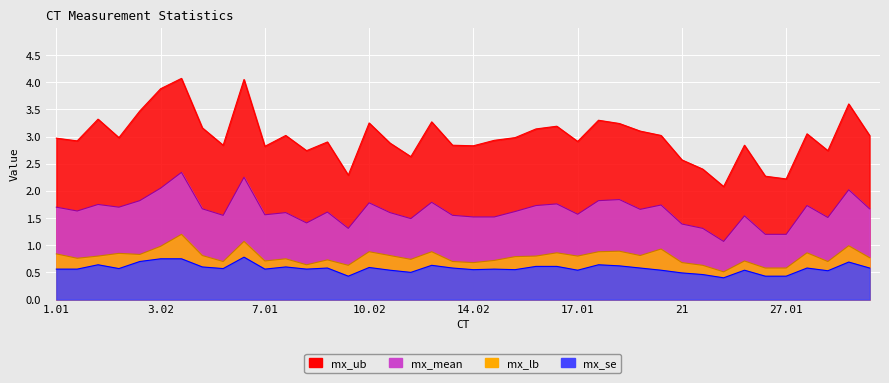

True or false: mx_lb and mx_ub cross at least once.

False